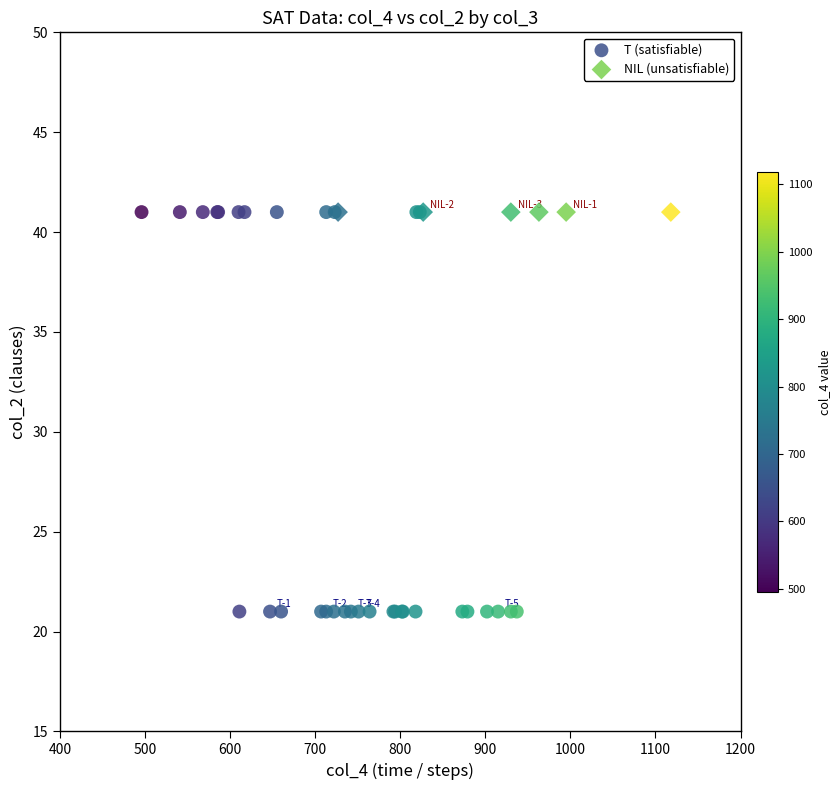

Which series reaches the minimum Y coordinate?

T (satisfiable)